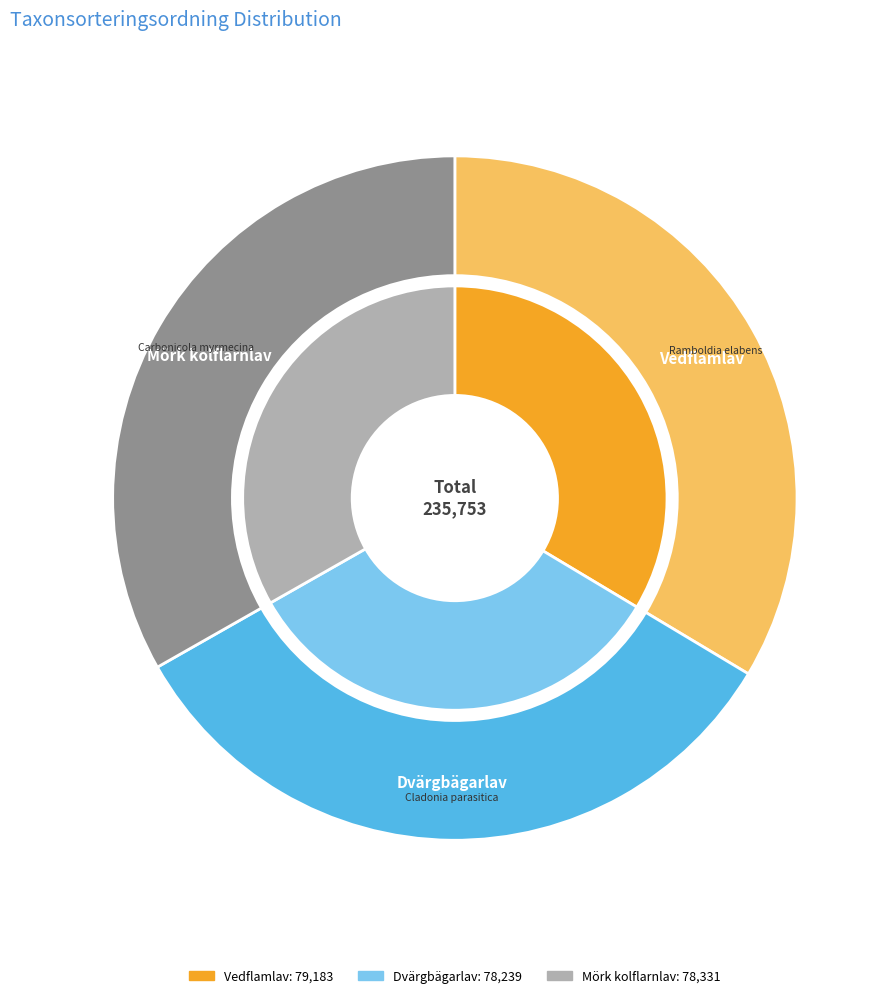

Approximately how many times larger is the value at Vedflamlav (120553174) compared to Mörk kolflarnlav (120553171)?

1.0